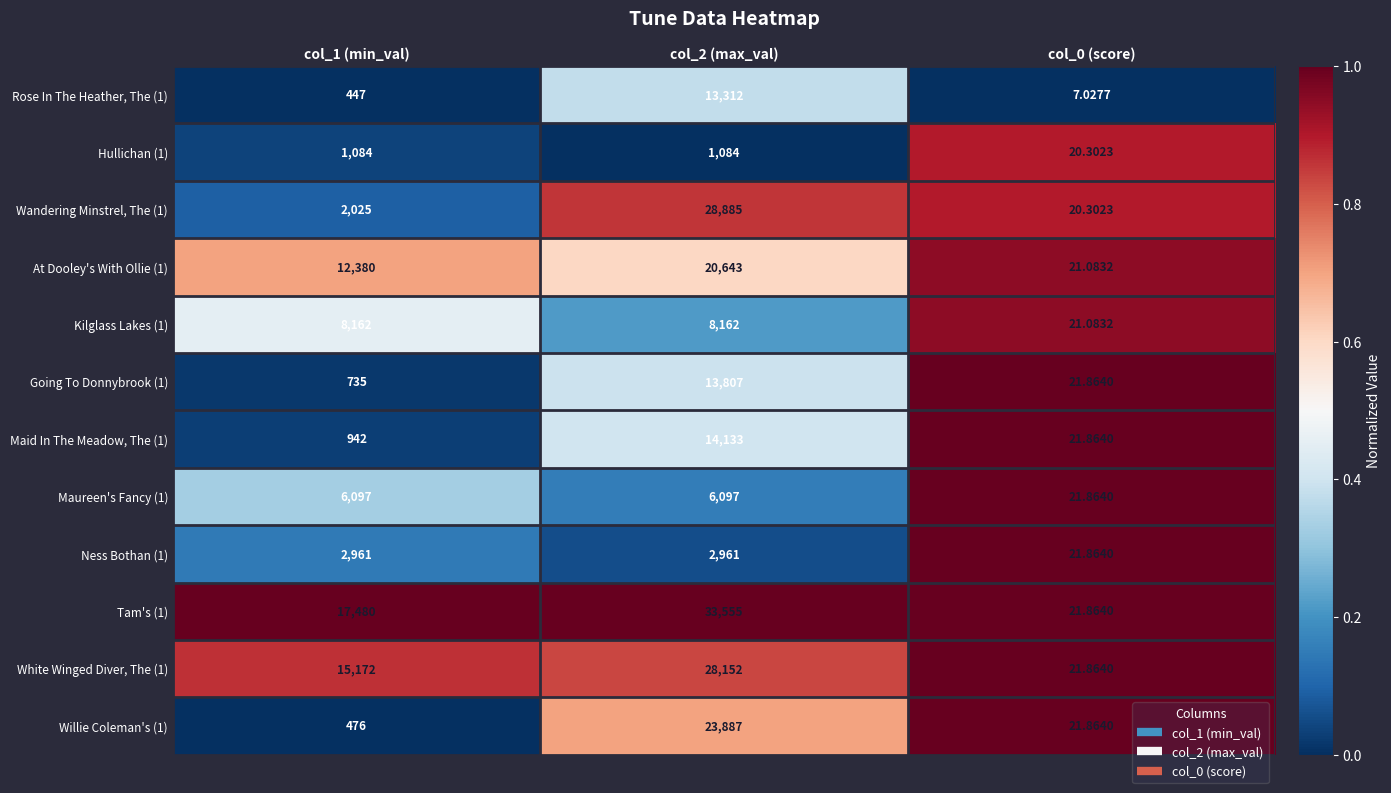

What is the total value across all series at col_1 (min_val)?

67961.0